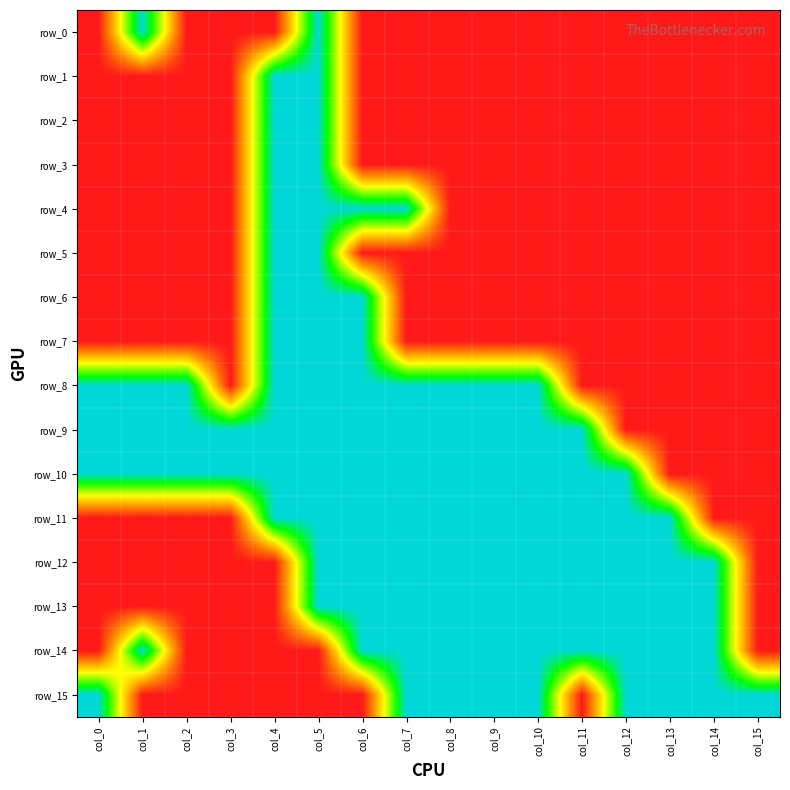

Reading left to right, extract all data points from this chart.

row_0: col_0=1	col_1=0	col_2=1	col_3=1	col_4=1	col_5=0	col_6=1	col_7=1	col_8=1	col_9=1	col_10=1	col_11=1	col_12=1	col_13=1	col_14=1	col_15=1
row_1: col_0=1	col_1=1	col_2=1	col_3=1	col_4=0	col_5=0	col_6=1	col_7=1	col_8=1	col_9=1	col_10=1	col_11=1	col_12=1	col_13=1	col_14=1	col_15=1
row_2: col_0=1	col_1=1	col_2=1	col_3=1	col_4=0	col_5=0	col_6=1	col_7=1	col_8=1	col_9=1	col_10=1	col_11=1	col_12=1	col_13=1	col_14=1	col_15=1
row_3: col_0=1	col_1=1	col_2=1	col_3=1	col_4=0	col_5=0	col_6=1	col_7=1	col_8=1	col_9=1	col_10=1	col_11=1	col_12=1	col_13=1	col_14=1	col_15=1
row_4: col_0=1	col_1=1	col_2=1	col_3=1	col_4=0	col_5=0	col_6=0	col_7=0	col_8=1	col_9=1	col_10=1	col_11=1	col_12=1	col_13=1	col_14=1	col_15=1
row_5: col_0=1	col_1=1	col_2=1	col_3=1	col_4=0	col_5=0	col_6=1	col_7=1	col_8=1	col_9=1	col_10=1	col_11=1	col_12=1	col_13=1	col_14=1	col_15=1
row_6: col_0=1	col_1=1	col_2=1	col_3=1	col_4=0	col_5=0	col_6=0	col_7=1	col_8=1	col_9=1	col_10=1	col_11=1	col_12=1	col_13=1	col_14=1	col_15=1
row_7: col_0=1	col_1=1	col_2=1	col_3=1	col_4=0	col_5=0	col_6=0	col_7=1	col_8=1	col_9=1	col_10=1	col_11=1	col_12=1	col_13=1	col_14=1	col_15=1
row_8: col_0=0	col_1=0	col_2=0	col_3=1	col_4=0	col_5=0	col_6=0	col_7=0	col_8=0	col_9=0	col_10=0	col_11=1	col_12=1	col_13=1	col_14=1	col_15=1
row_9: col_0=0	col_1=0	col_2=0	col_3=0	col_4=0	col_5=0	col_6=0	col_7=0	col_8=0	col_9=0	col_10=0	col_11=0	col_12=1	col_13=1	col_14=1	col_15=1
row_10: col_0=0	col_1=0	col_2=0	col_3=0	col_4=0	col_5=0	col_6=0	col_7=0	col_8=0	col_9=0	col_10=0	col_11=0	col_12=0	col_13=1	col_14=1	col_15=1
row_11: col_0=1	col_1=1	col_2=1	col_3=1	col_4=0	col_5=0	col_6=0	col_7=0	col_8=0	col_9=0	col_10=0	col_11=0	col_12=0	col_13=0	col_14=1	col_15=1
row_12: col_0=1	col_1=1	col_2=1	col_3=1	col_4=1	col_5=0	col_6=0	col_7=0	col_8=0	col_9=0	col_10=0	col_11=0	col_12=0	col_13=0	col_14=0	col_15=1
row_13: col_0=1	col_1=1	col_2=1	col_3=1	col_4=1	col_5=0	col_6=0	col_7=0	col_8=0	col_9=0	col_10=0	col_11=0	col_12=0	col_13=0	col_14=0	col_15=1
row_14: col_0=1	col_1=0	col_2=1	col_3=1	col_4=1	col_5=1	col_6=0	col_7=0	col_8=0	col_9=0	col_10=0	col_11=0	col_12=0	col_13=0	col_14=0	col_15=1
row_15: col_0=0	col_1=1	col_2=1	col_3=1	col_4=1	col_5=1	col_6=1	col_7=0	col_8=0	col_9=0	col_10=0	col_11=1	col_12=0	col_13=0	col_14=0	col_15=0